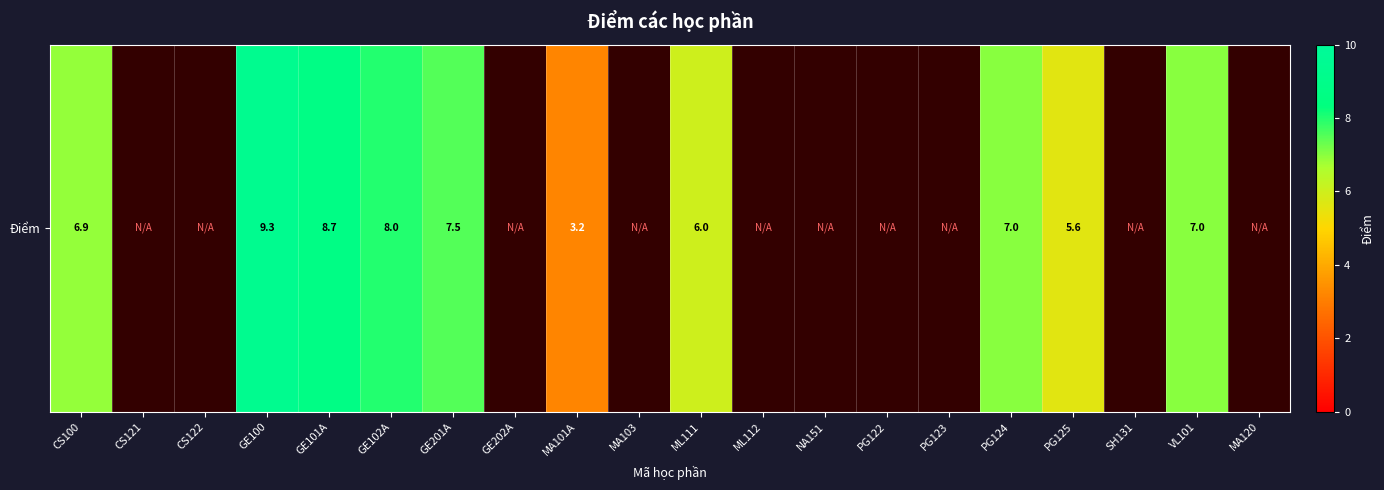

How many values exceed 8?

2